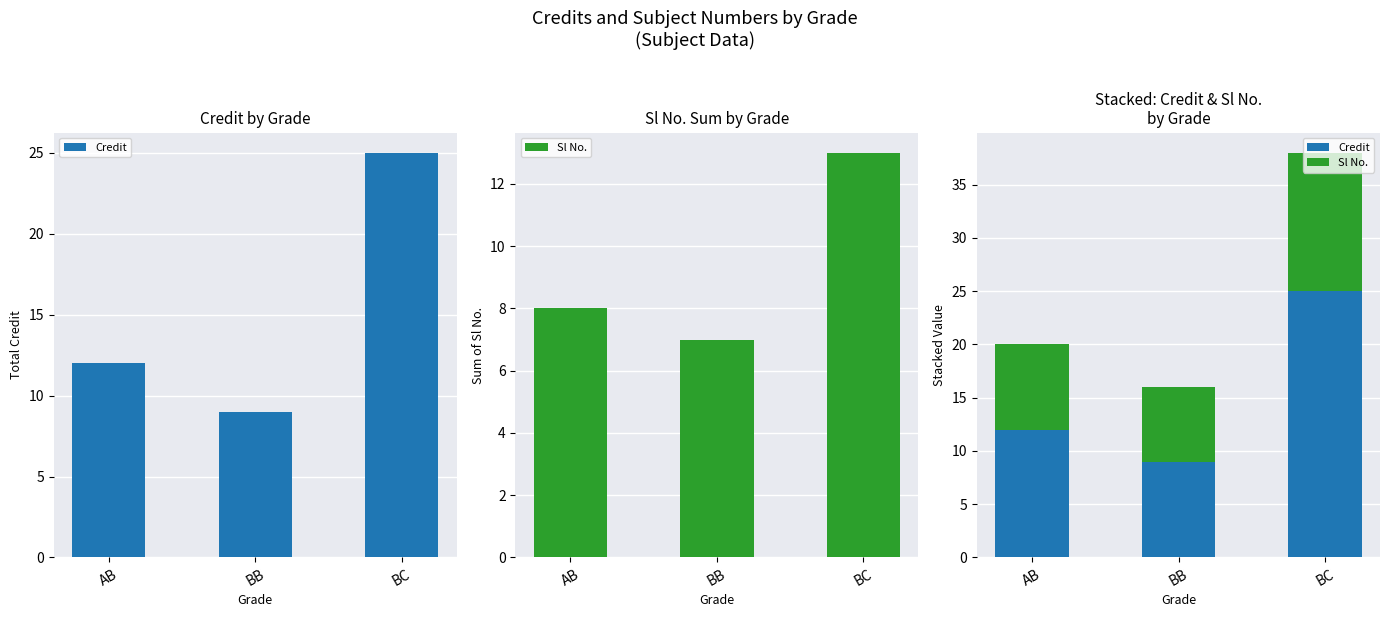

What is the difference between the Sl No. values at BC and BB?

6